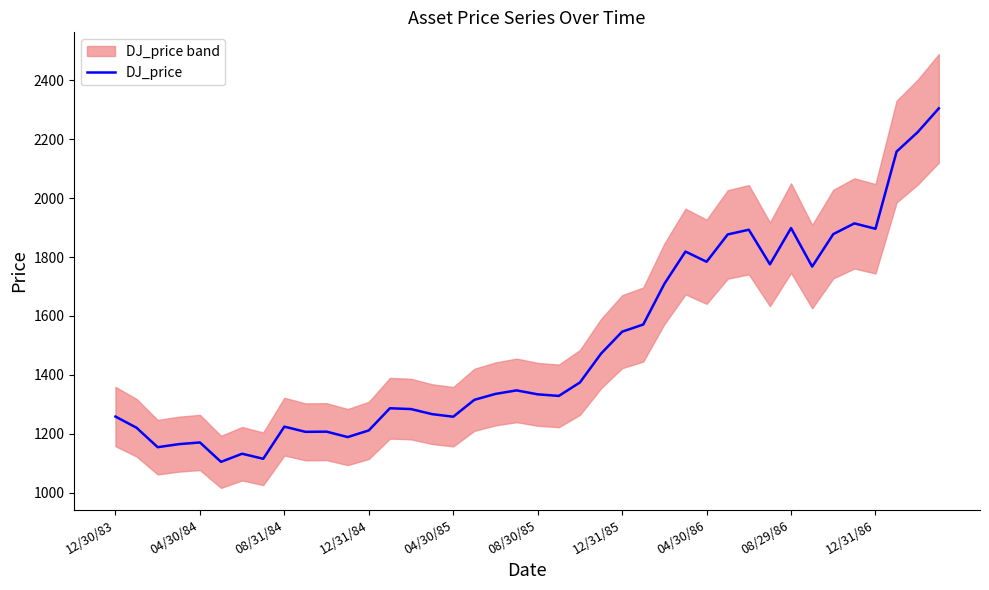

How many points are lower than both their immediate neighbors (excluding endpoints)?

11